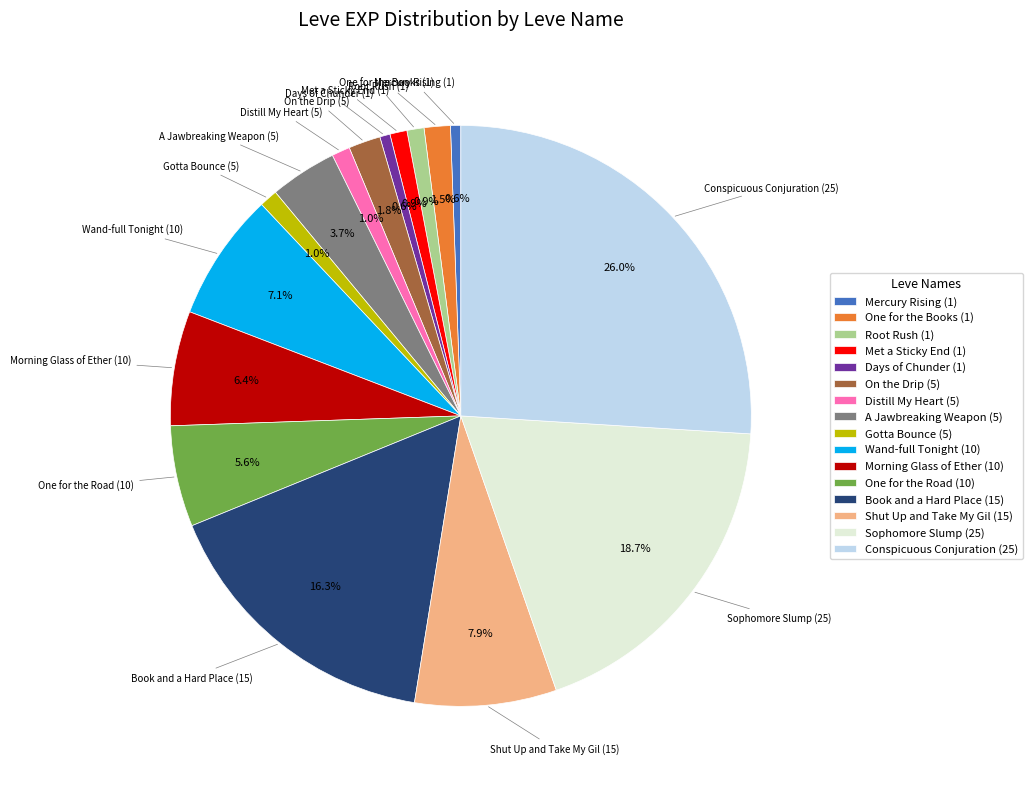

Do Distill My Heart (5) and Shut Up and Take My Gil (15) together represent more than half of the pie?

No